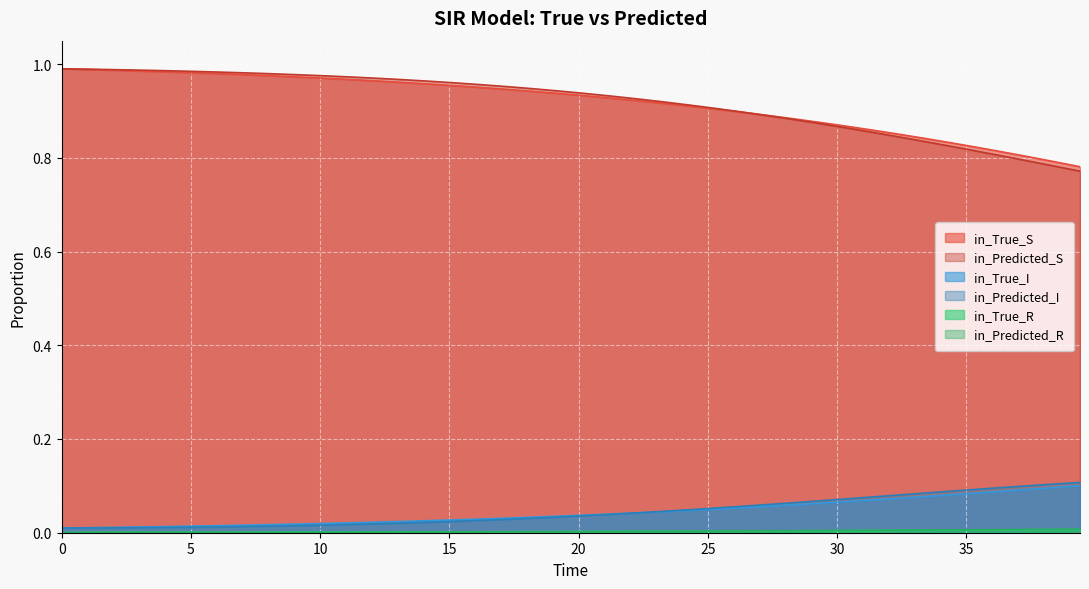

List the series in order of their peak value, lowest first.

in_True_R, in_Predicted_R, in_True_I, in_Predicted_I, in_True_S, in_Predicted_S